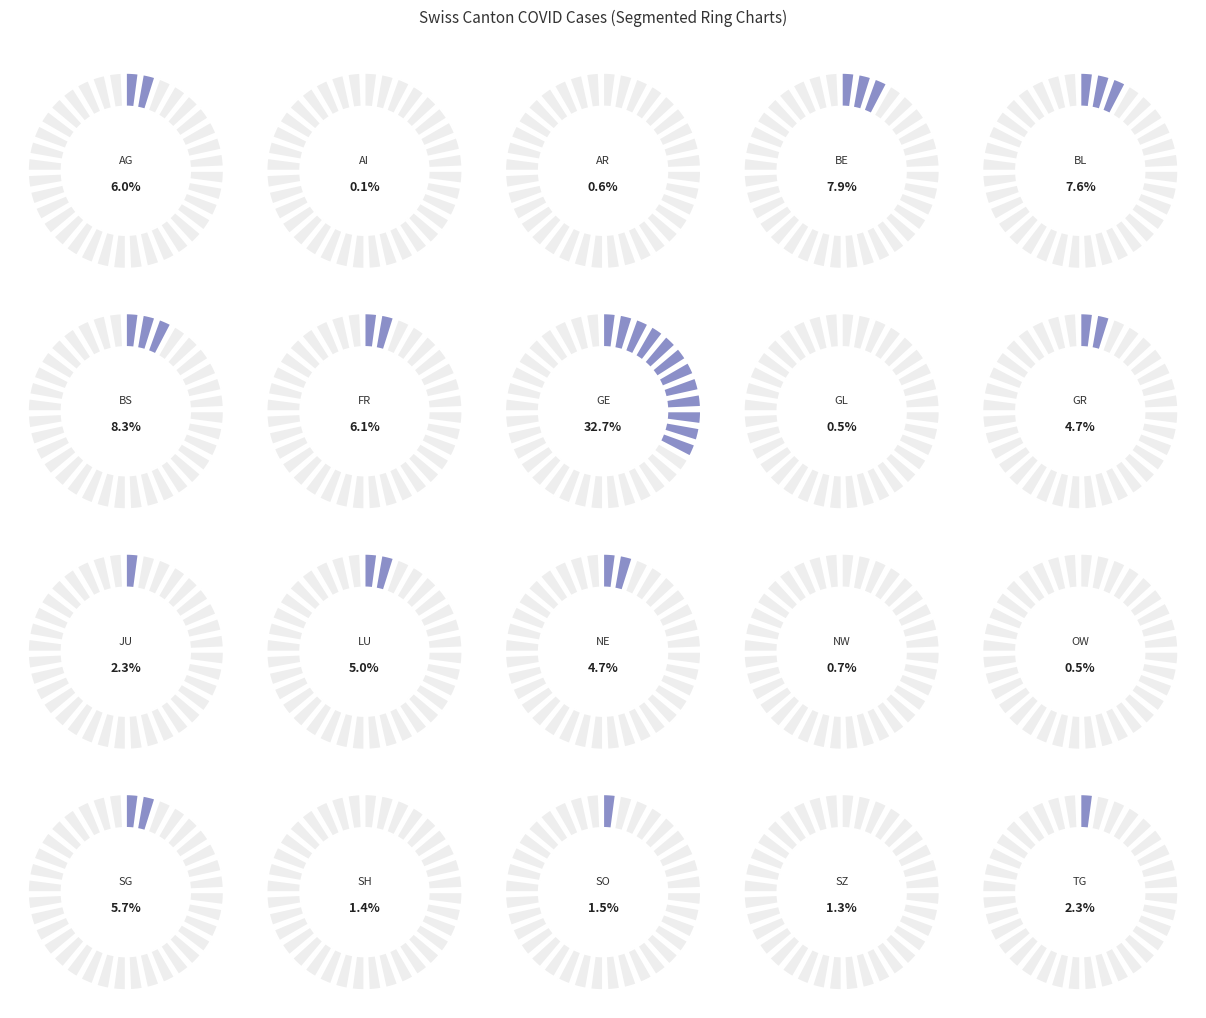

Rank the categories by value from lowest to highest.

AI, GL, OW, AR, NW, SZ, SH, SO, JU, TG, GR, NE, LU, SG, AG, FR, BL, BE, BS, GE